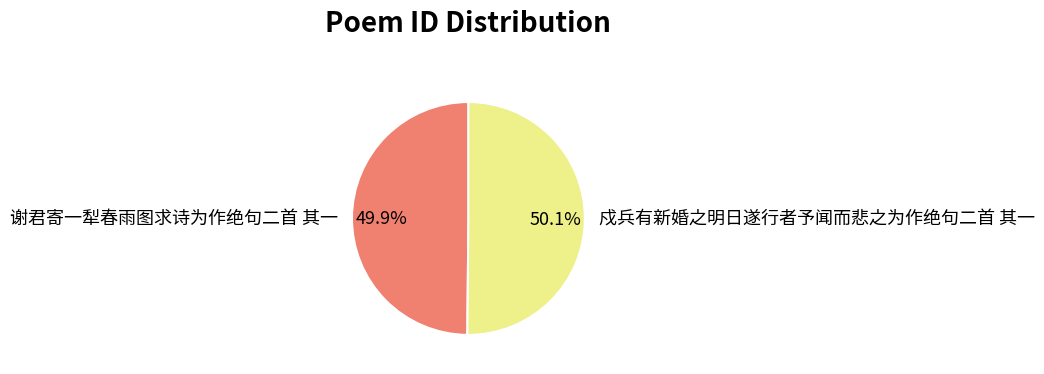

True or false: 戍兵有新婚之明日遂行者予闻而悲之为作绝句二首 其一 accounts for 50% of the total.

True